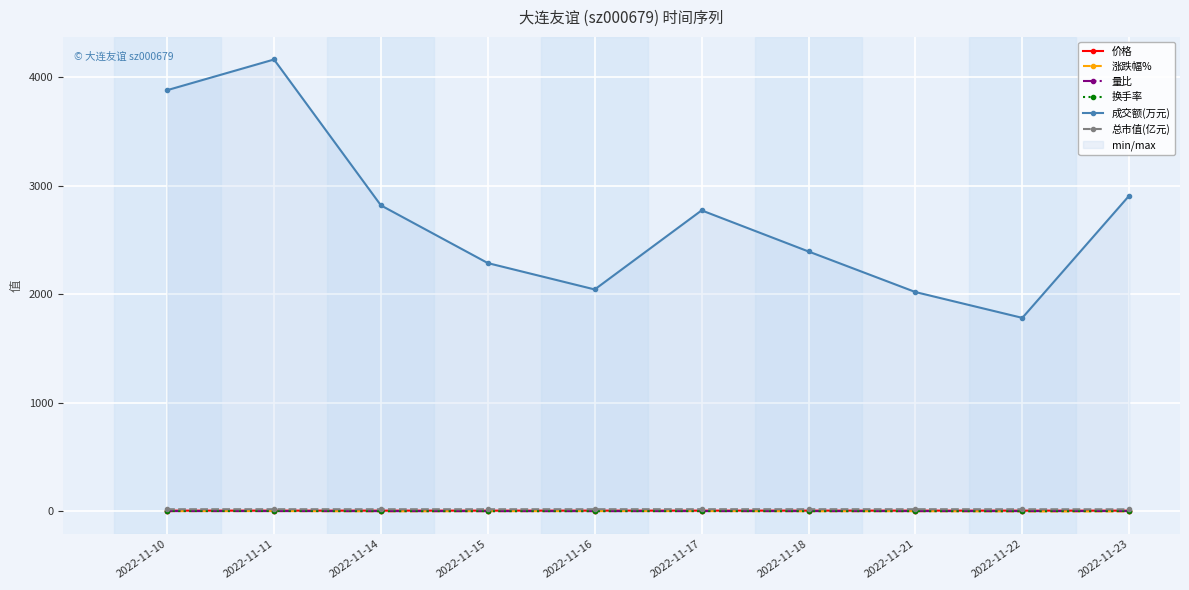

What is the total value across all series at 2022-11-22?

1804.0